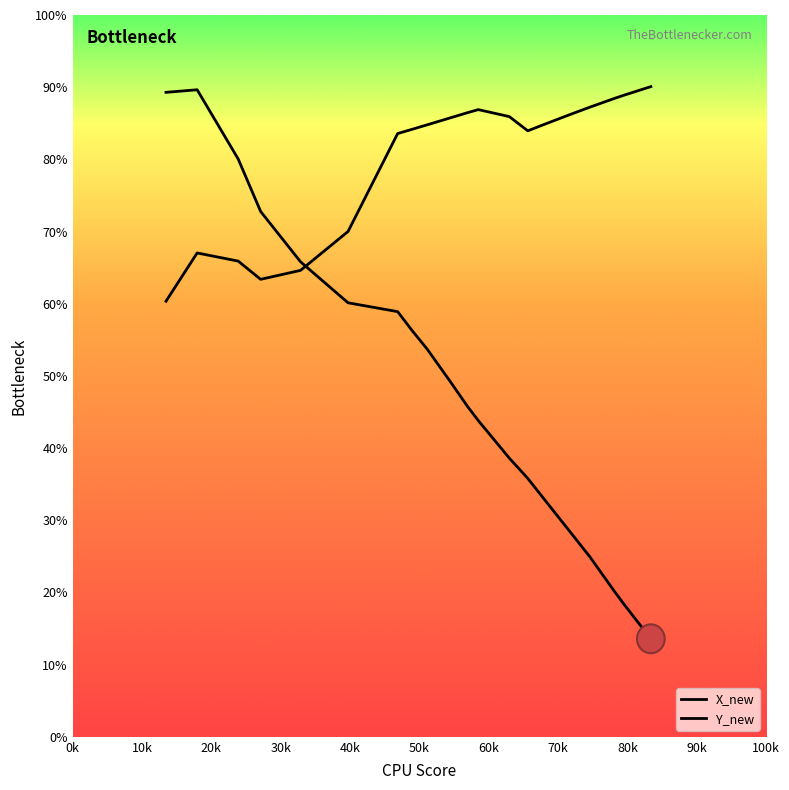

Reading left to right, transcribe all the data shown in this chart.

time: 89.3	89.6	80.1	72.8	65.8	60.1	58.9	56.3	53.6	49.1	45.7	43.8	38.6	35.8	33.2	28.4	25.0	20.1	18.4	13.6
Y_new: 60.3	67.0	65.9	63.4	64.6	70.0	83.6	84.2	84.8	85.8	86.5	86.9	85.9	84.0	84.8	86.2	87.2	88.5	88.9	90.1